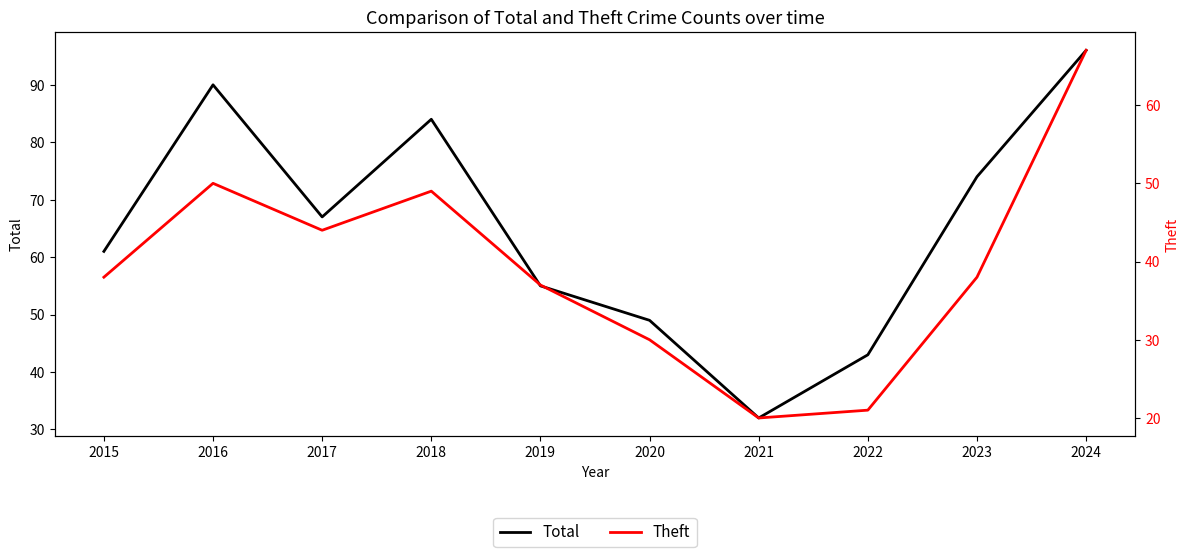

At which label does Total first exceed 67?

2016